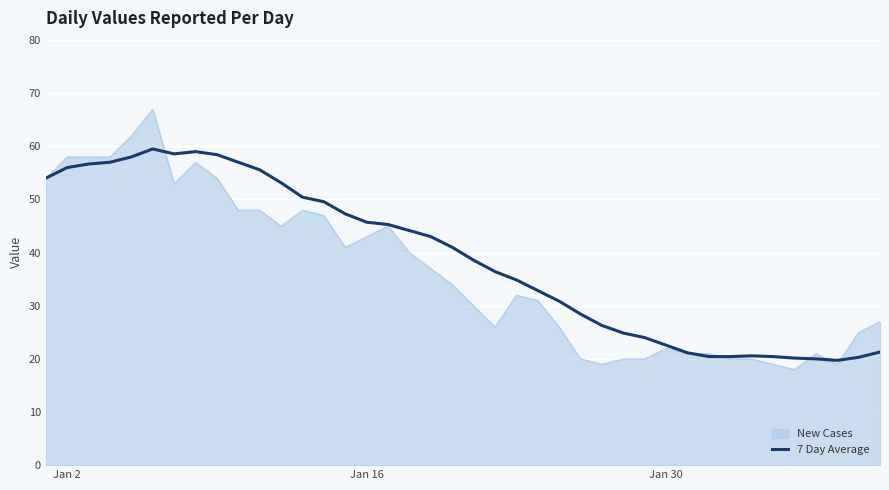

Rank the series by their maximum value, from highest to lowest.

New Cases, 7 Day Average